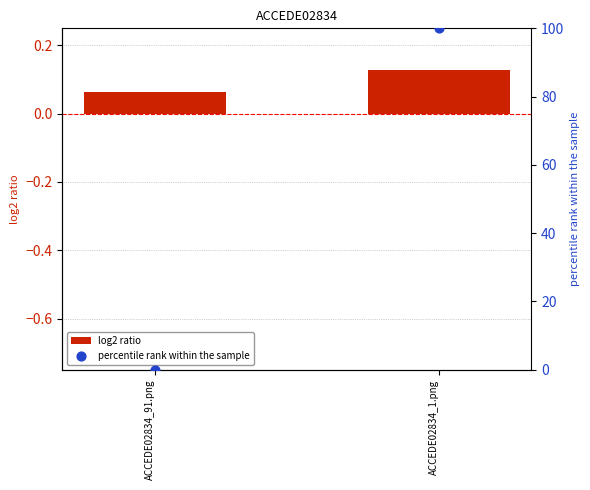

What is the total value across all series at ACCEDE02834_91.png?

0.1